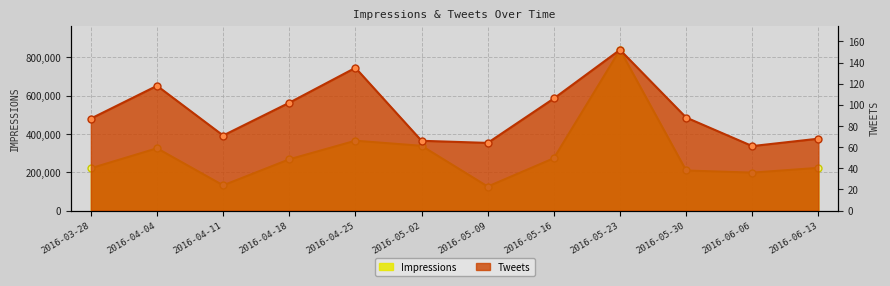

What is the smallest value displayed?

61